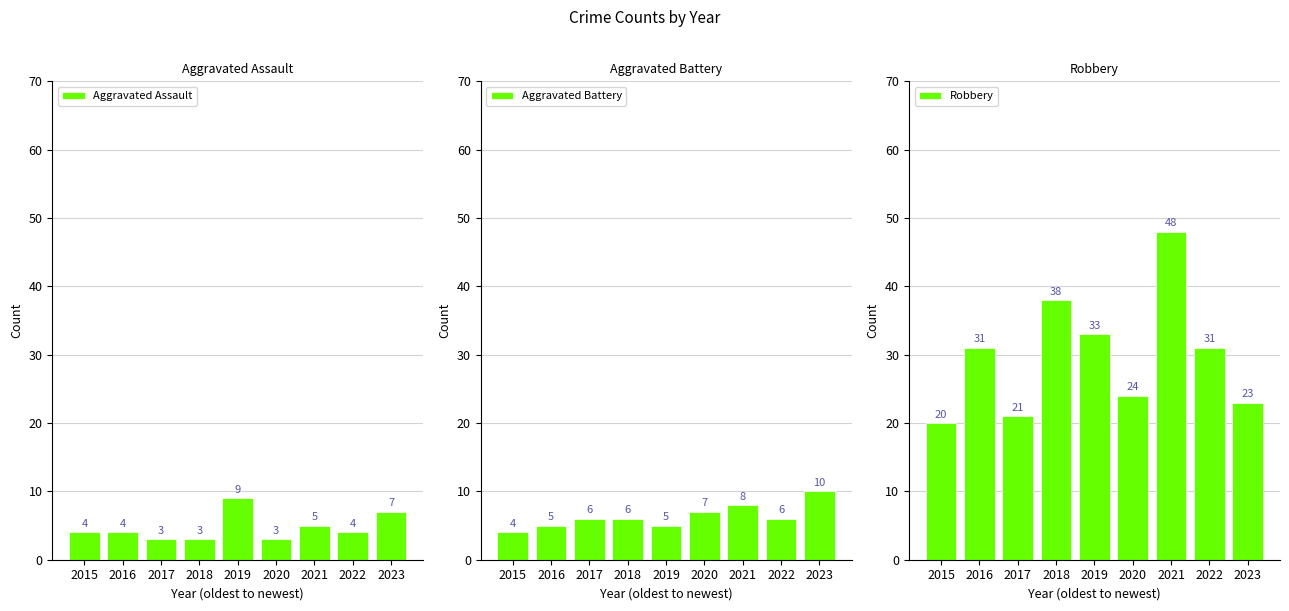

Where is Aggravated Assault nearest to the value 6?

2021